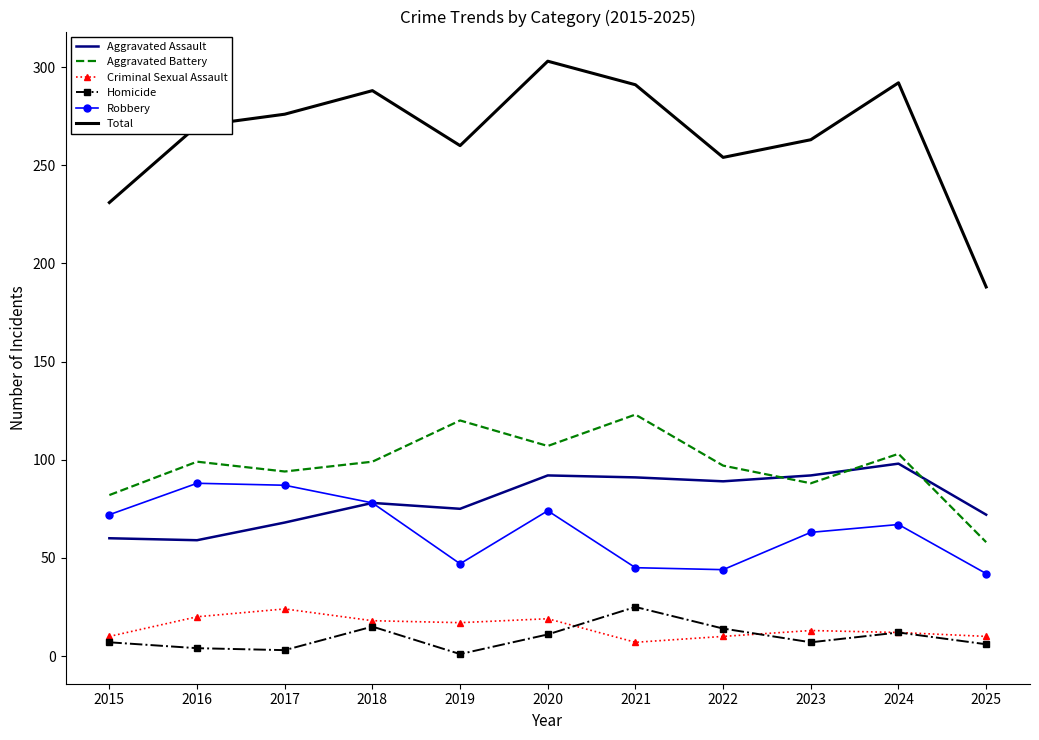

True or false: Aggravated Assault has a value of 67 at 2024.

False